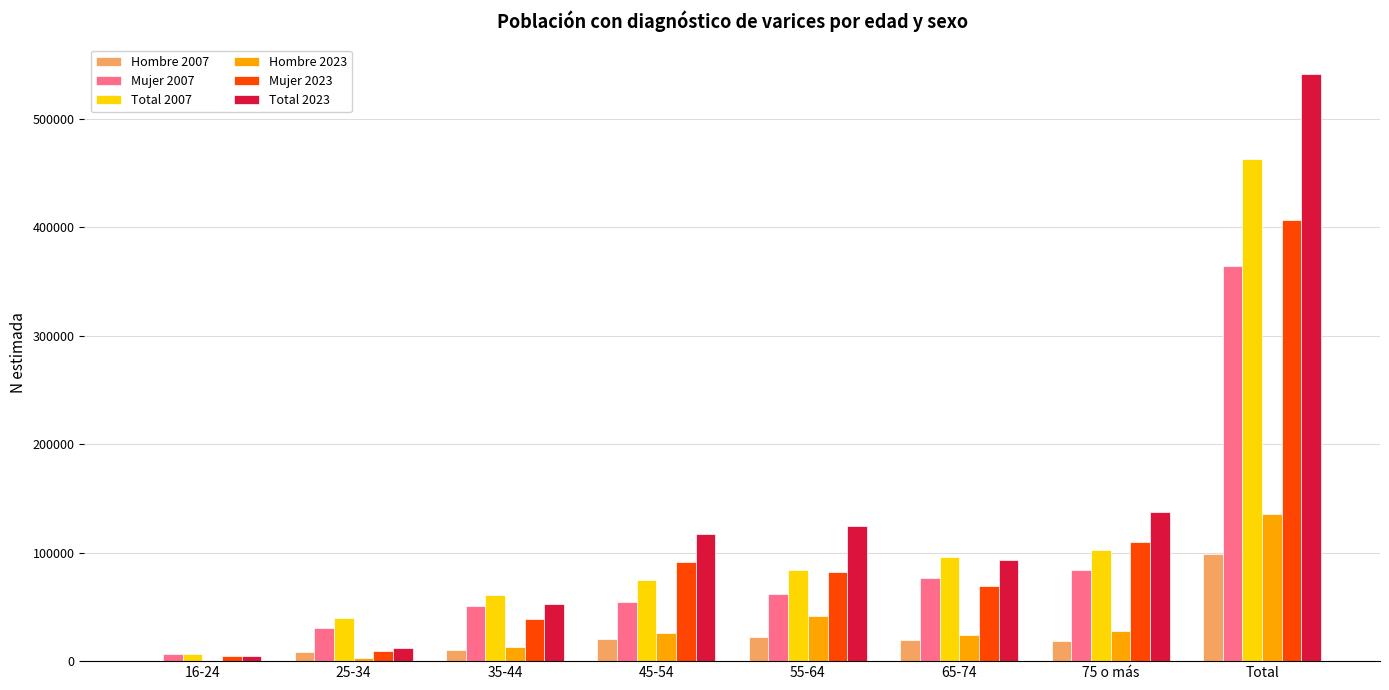

Is the value of Mujer 2023 at 45-54 greater than the value of Hombre 2023 at 45-54?

Yes